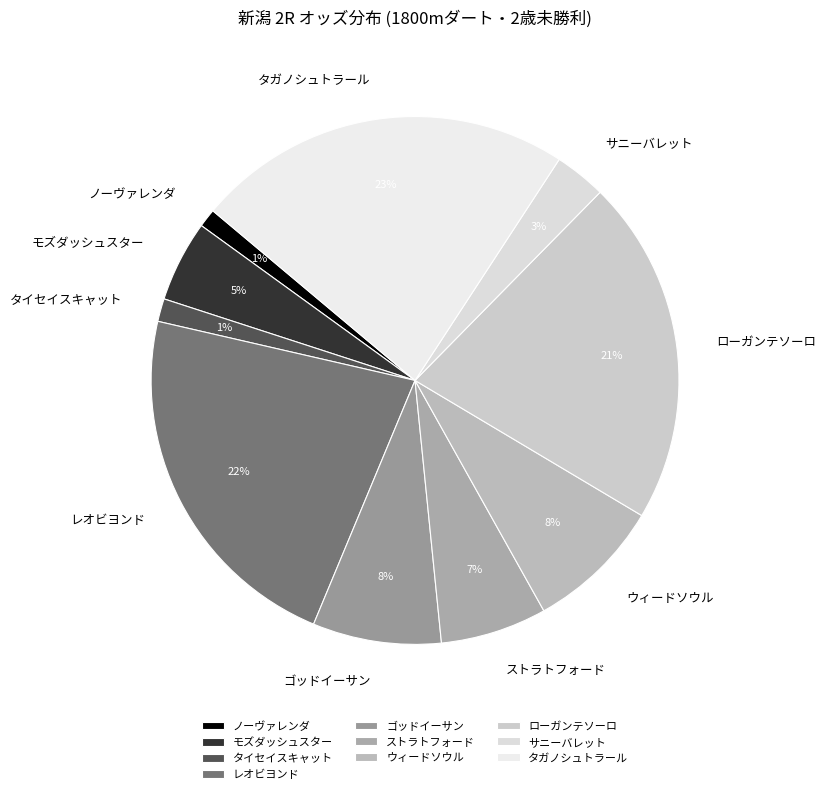

Approximately how many times larger is the value at タガノシュトラール compared to レオビヨンド?

1.0